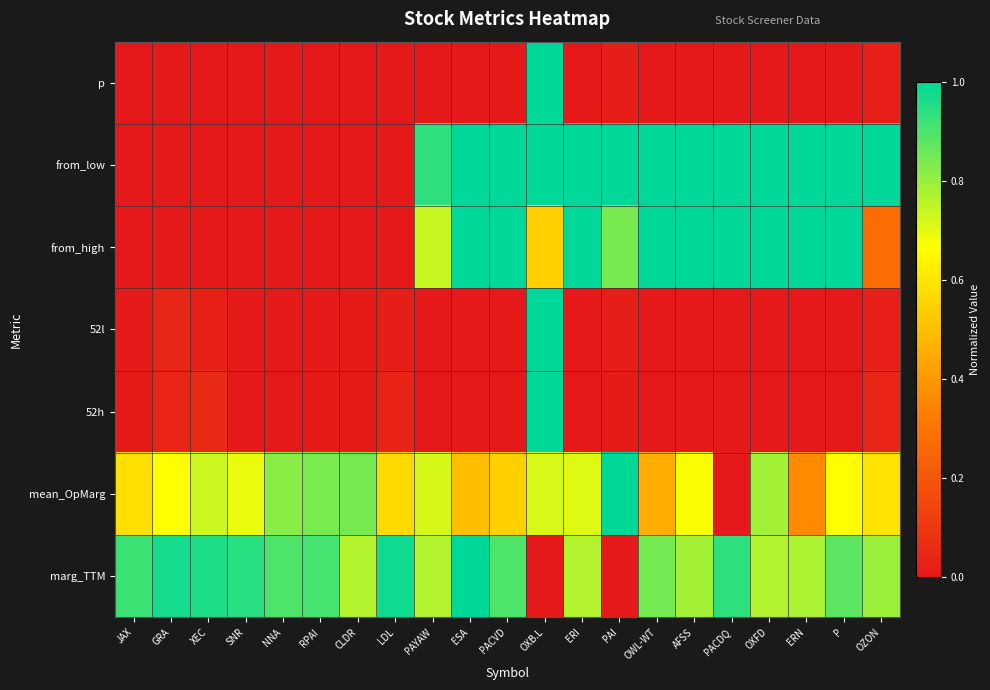

Rank the series at SNR from highest to lowest value.

marg_TTM, mean_OpMarg, 52h, 52l, p, from_low, from_high